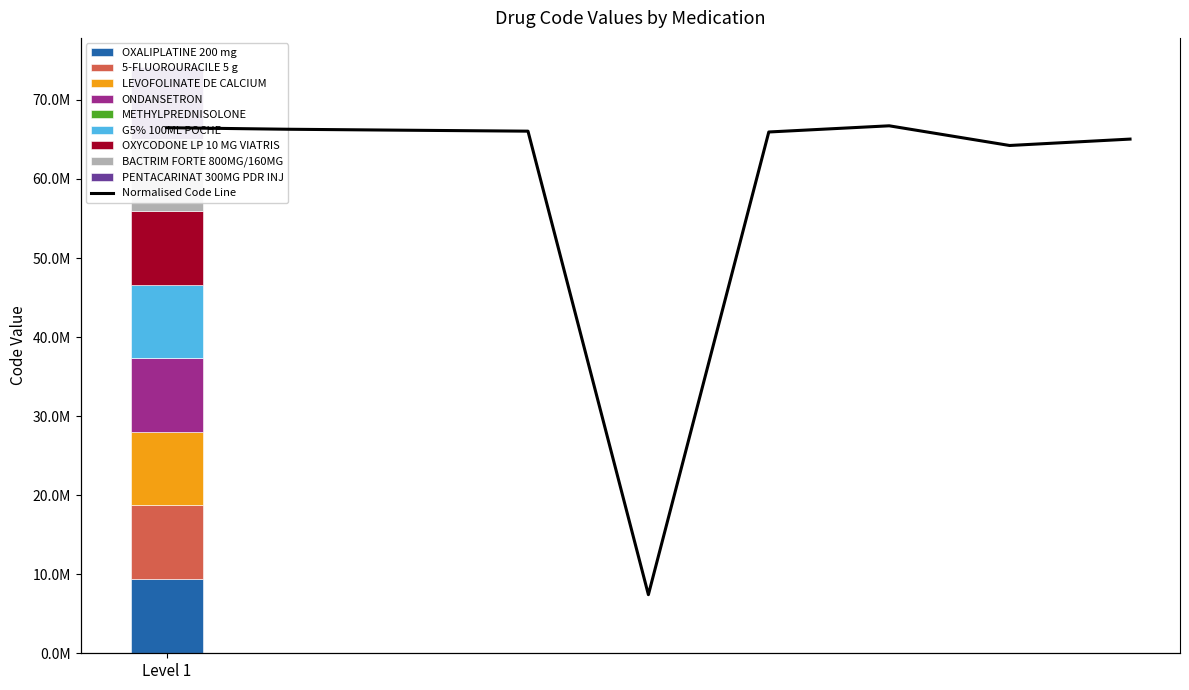

Reading left to right, extract all data points from this chart.

Level 1=66485724.8	1=66292316.6	2=66166529.4	3=66048891.2	4=7414162.9	5=65945299.5	6=66727466.1	7=64237203.2	8=65045841.7